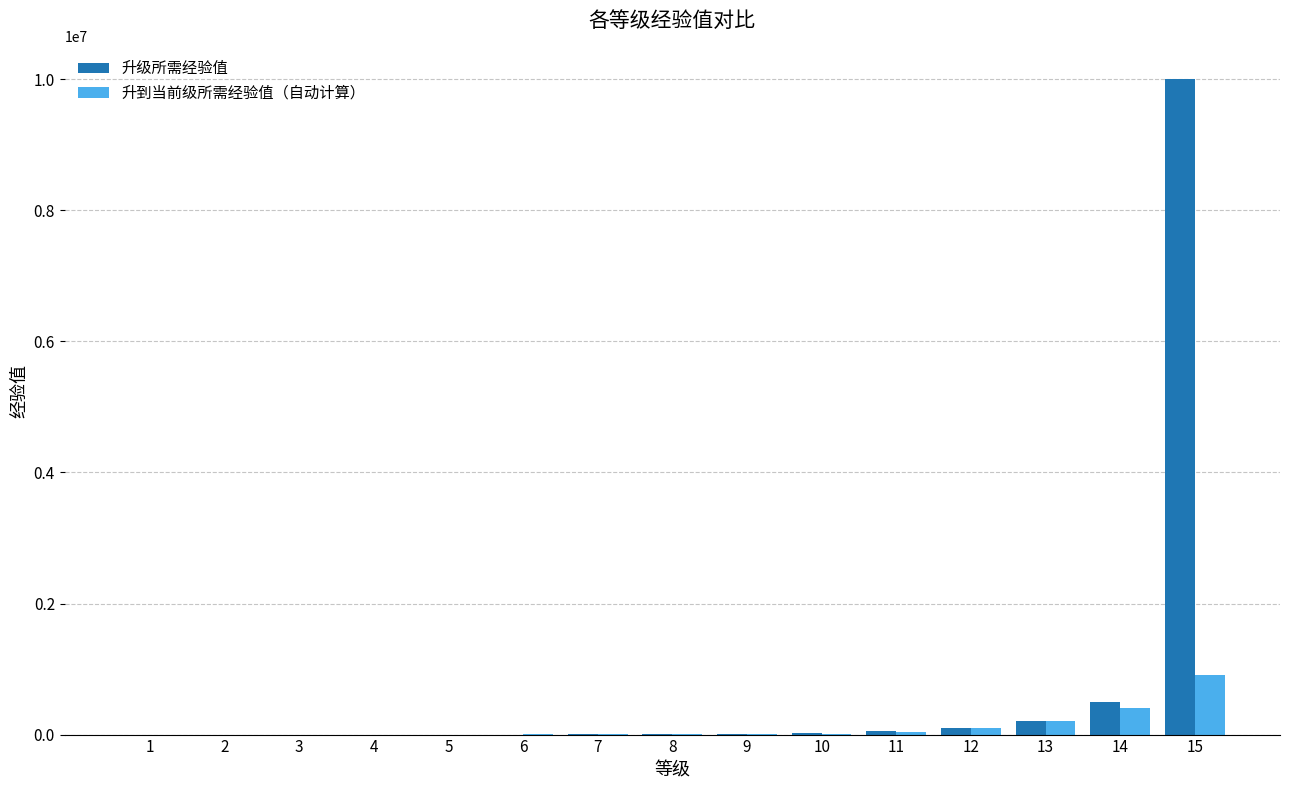

What are all the series names shown in the legend?

升级所需经验值, 升到当前级所需经验值（自动计算）